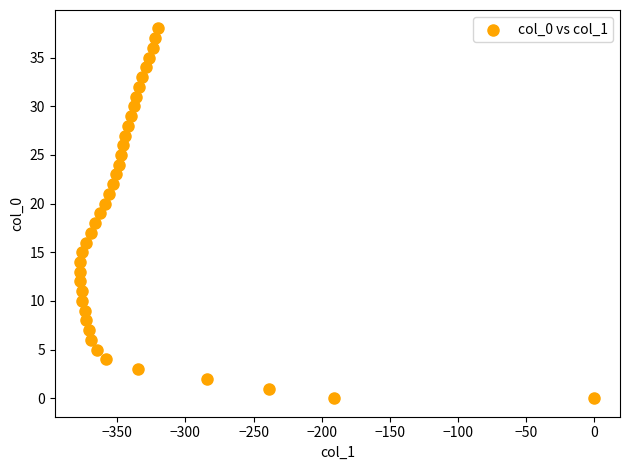

What is the range of X values (max minus min)?

377